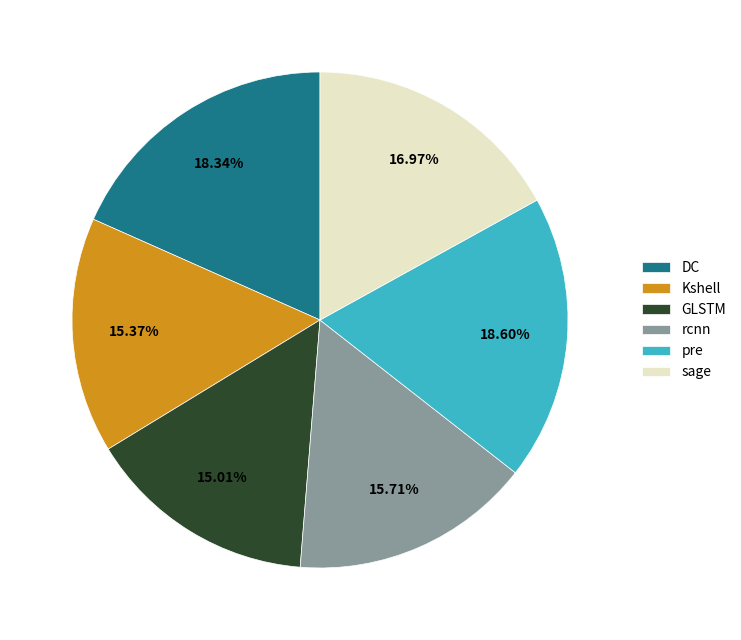

Does DC represent more than half of the total?

No